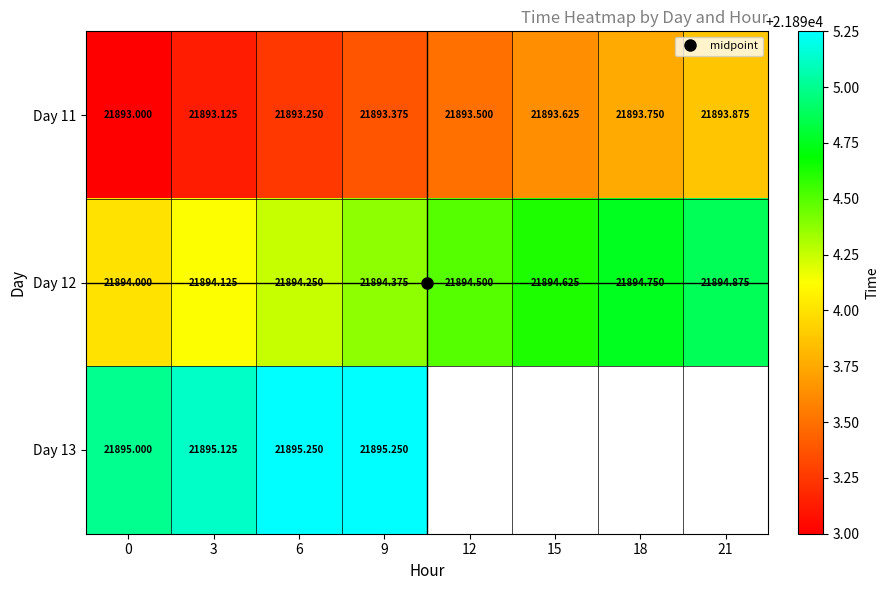

List the series in order of their overall mean, lowest first.

Day 11, Day 12, Day 13